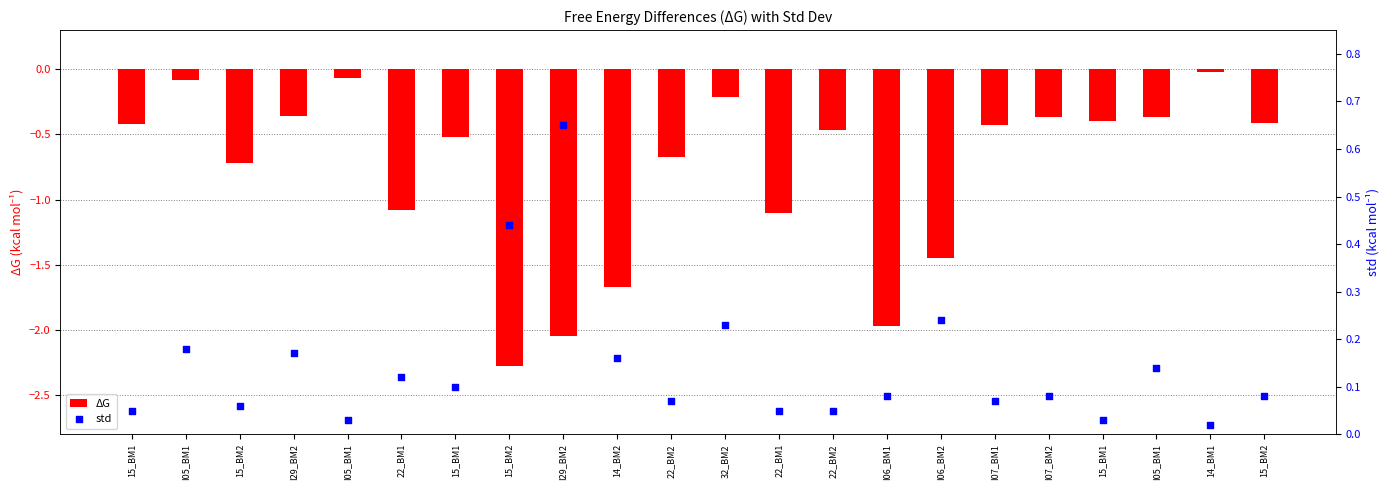

Which series contains the highest Y value?

std